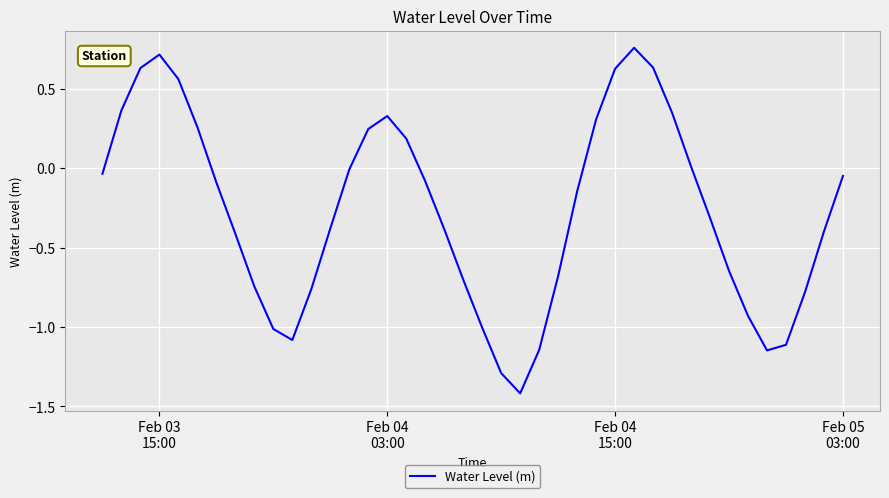

What is the difference between the maximum and minimum values?

2.2